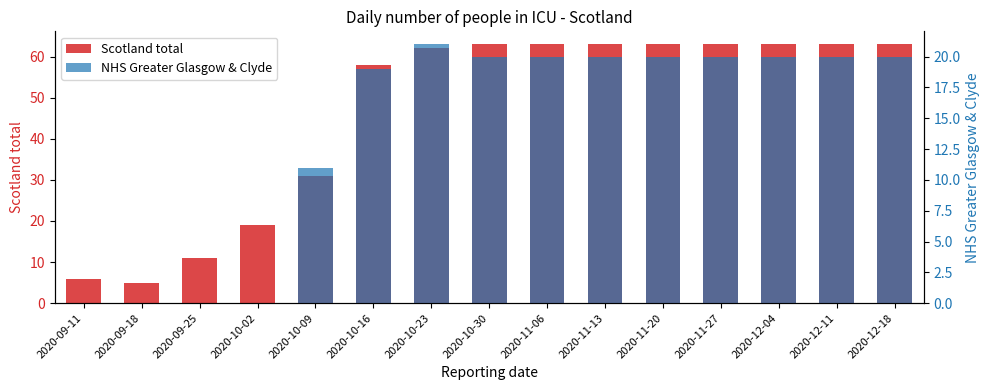

What is the total value across all series at 2020-11-13?

83